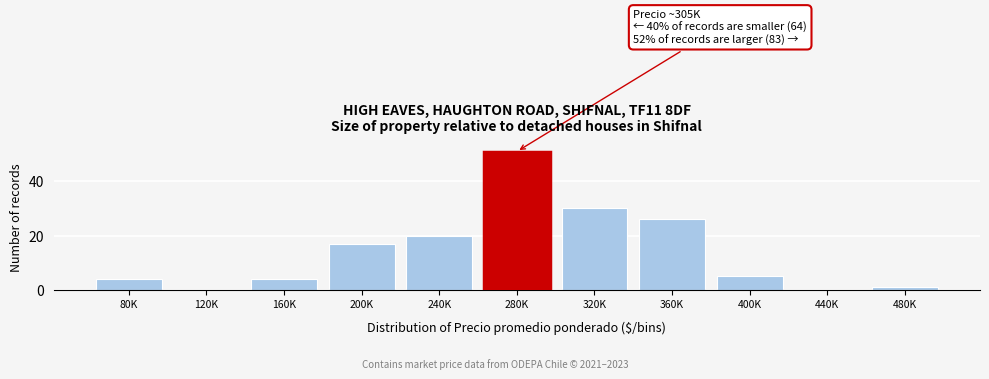

Reading left to right, what are all the values shown in this chart?

80K=4	120K=0	160K=4	200K=17	240K=20	280K=51	320K=30	360K=26	400K=5	440K=0	480K=1